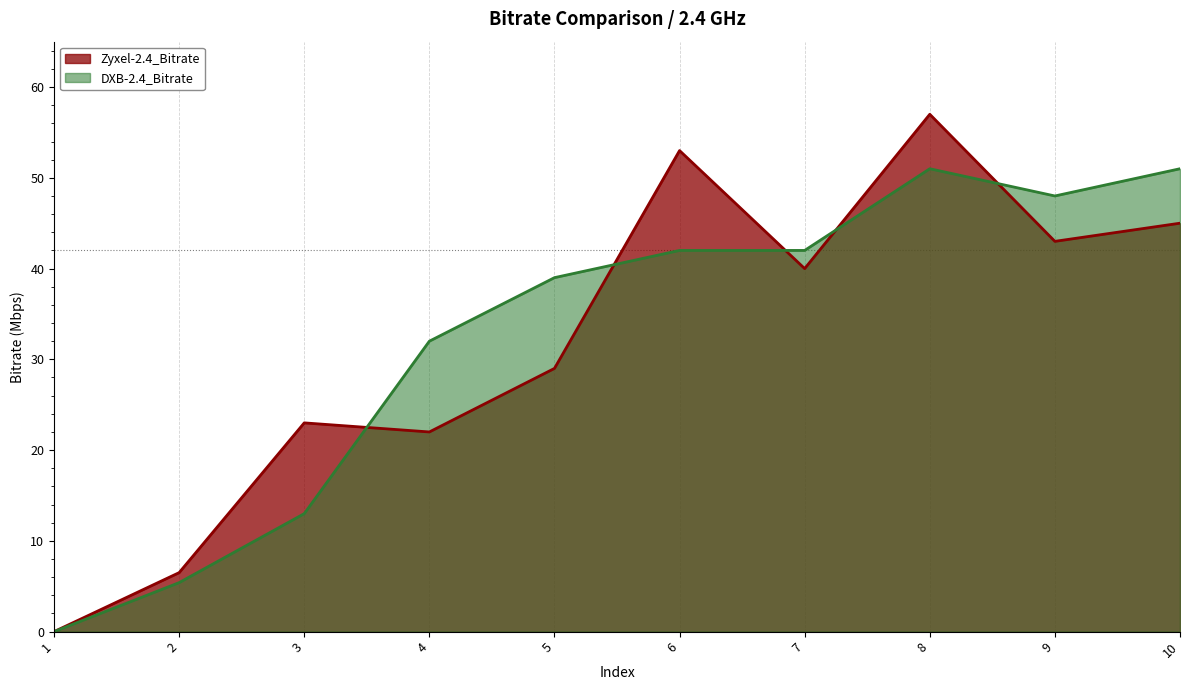

Rank the series by their maximum value, from lowest to highest.

DXB-2.4_Bitrate, Zyxel-2.4_Bitrate